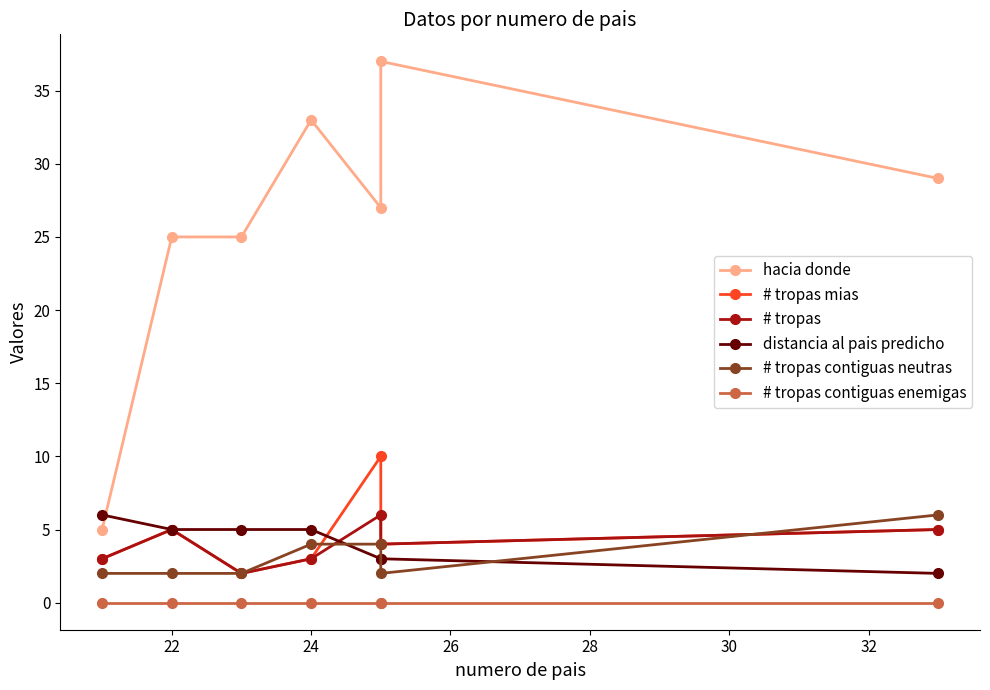

What is the approximate value of # tropas mias at 30?

4